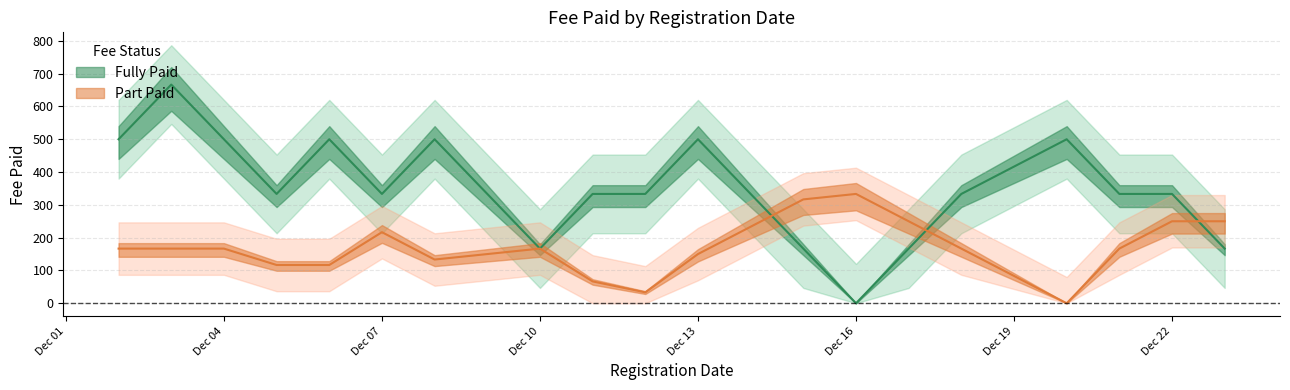

Which series has the largest total across all categories?

Fully Paid